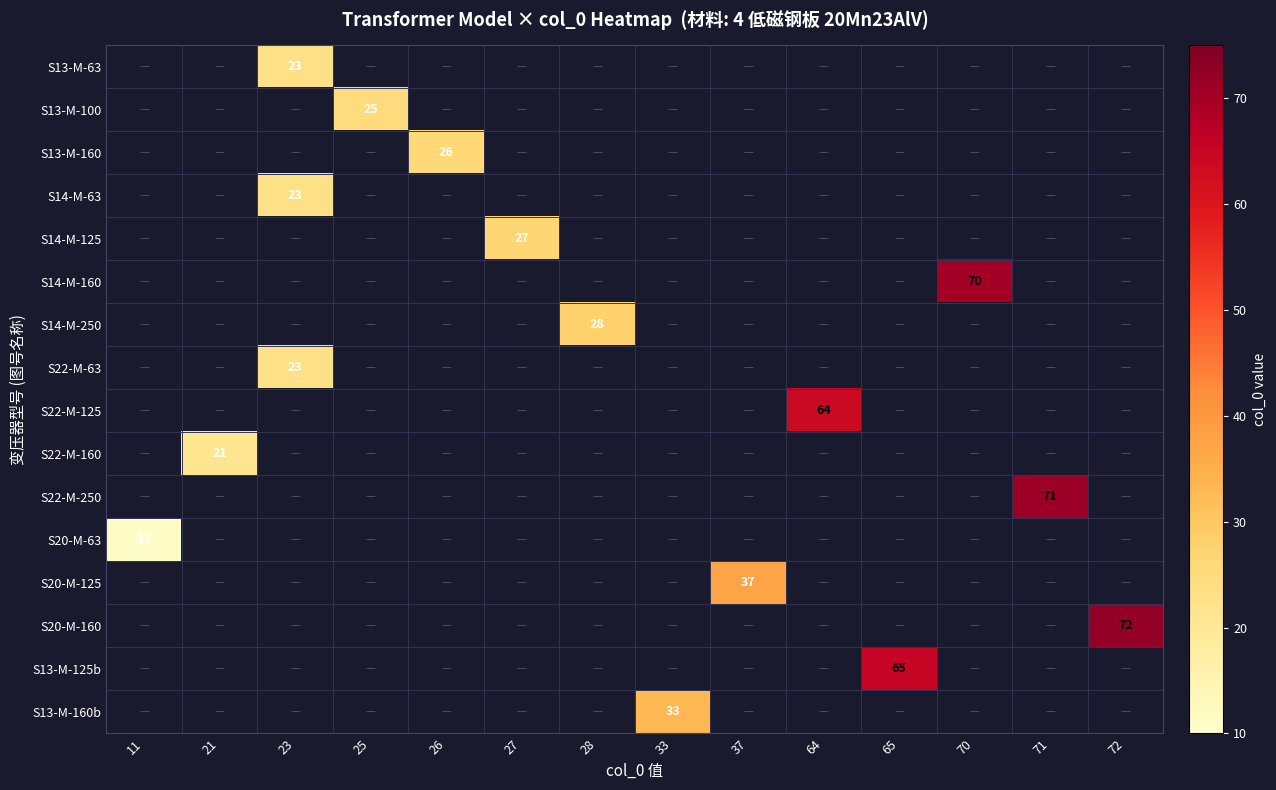

At how many categories does at least one series exceed 42?

5